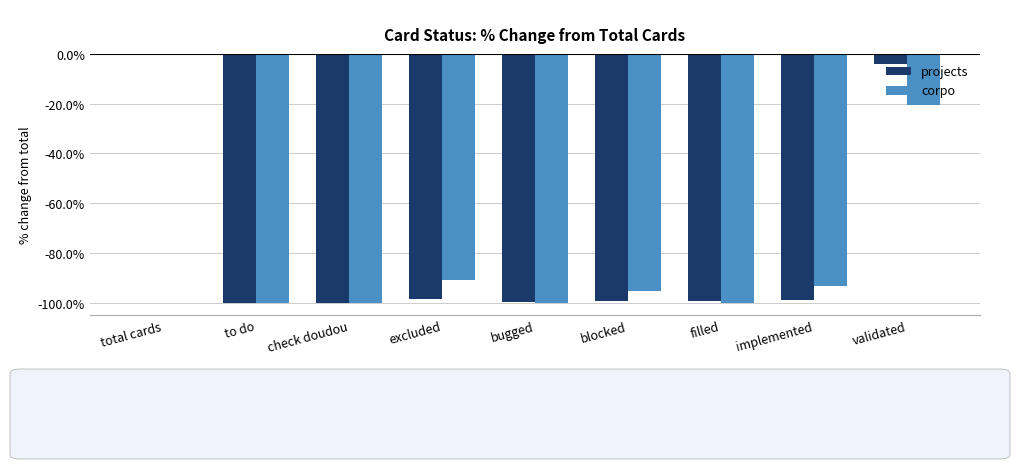

Count the number of data series in this chart.

2